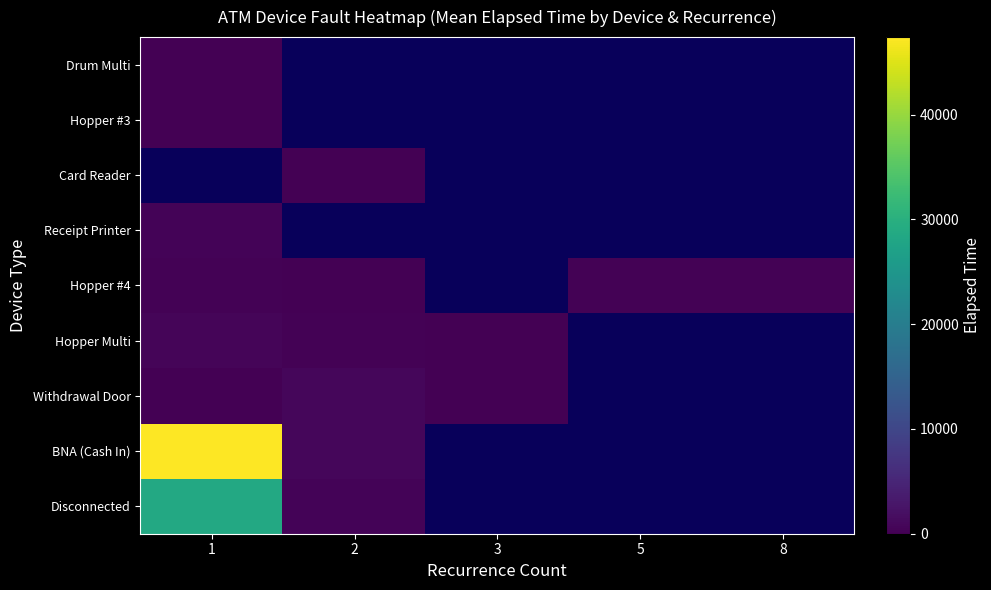

Rank the categories by Hopper #4 value from lowest to highest.

2, 3, 5, 8, 1